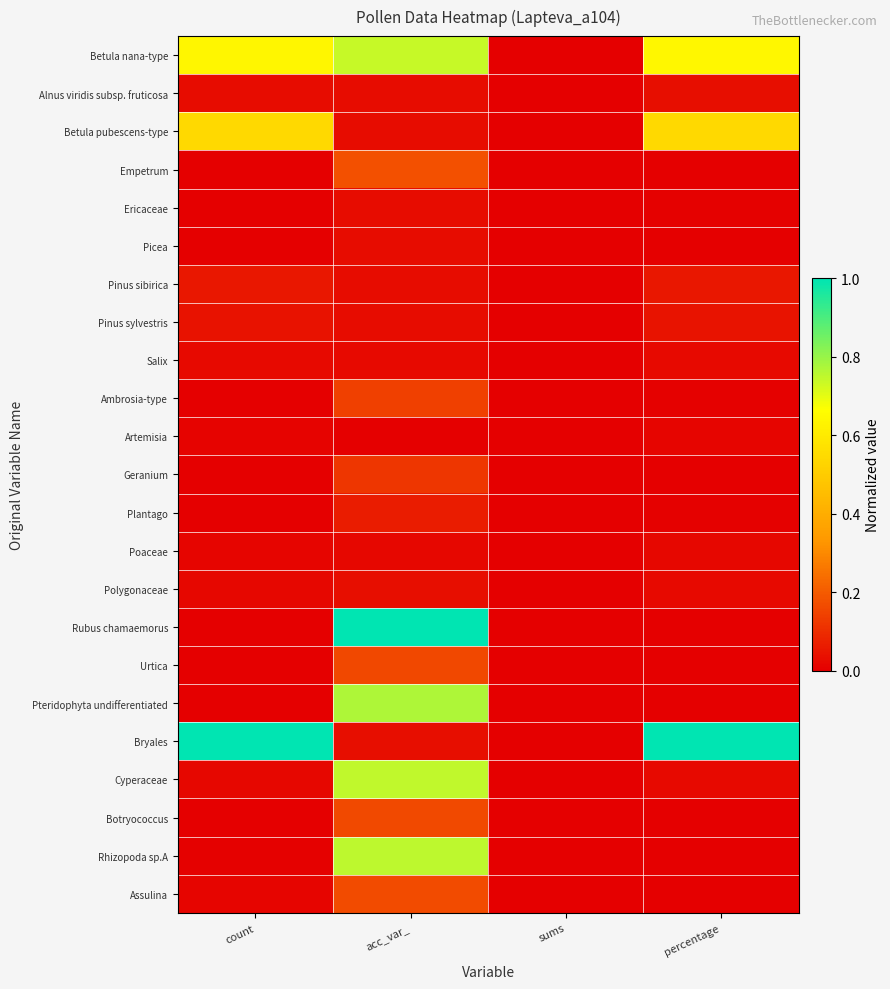

Reading left to right, list all the values displayed in this chart.

Betula nana-type: count=0.6	acc_var_=0.7	sums=0.0	percentage=0.6
Alnus viridis subsp. fruticosa: count=0.0	acc_var_=0.0	sums=0.0	percentage=0.0
Betula pubescens-type: count=0.5	acc_var_=0.0	sums=0.0	percentage=0.5
Empetrum: count=0.0	acc_var_=0.2	sums=0.0	percentage=0.0
Ericaceae: count=0.0	acc_var_=0.0	sums=0.0	percentage=0.0
Picea: count=0.0	acc_var_=0.0	sums=0.0	percentage=0.0
Pinus sibirica: count=0.1	acc_var_=0.0	sums=0.0	percentage=0.1
Pinus sylvestris: count=0.0	acc_var_=0.0	sums=0.0	percentage=0.0
Salix: count=0.0	acc_var_=0.0	sums=0.0	percentage=0.0
Ambrosia-type: count=0.0	acc_var_=0.1	sums=0.0	percentage=0.0
Artemisia: count=0.0	acc_var_=0.0	sums=0.0	percentage=0.0
Geranium: count=0.0	acc_var_=0.1	sums=0.0	percentage=0.0
Plantago: count=0.0	acc_var_=0.1	sums=0.0	percentage=0.0
Poaceae: count=0.0	acc_var_=0.0	sums=0.0	percentage=0.0
Polygonaceae: count=0.0	acc_var_=0.0	sums=0.0	percentage=0.0
Rubus chamaemorus: count=0.0	acc_var_=1.0	sums=0.0	percentage=0.0
Urtica: count=0.0	acc_var_=0.2	sums=0.0	percentage=0.0
Pteridophyta undifferentiated: count=0.0	acc_var_=0.8	sums=0.0	percentage=0.0
Bryales: count=1.0	acc_var_=0.0	sums=0.0	percentage=1.0
Cyperaceae: count=0.0	acc_var_=0.7	sums=0.0	percentage=0.0
Botryococcus: count=0.0	acc_var_=0.2	sums=0.0	percentage=0.0
Rhizopoda sp.A: count=0.0	acc_var_=0.8	sums=0.0	percentage=0.0
Assulina: count=0.0	acc_var_=0.2	sums=0.0	percentage=0.0